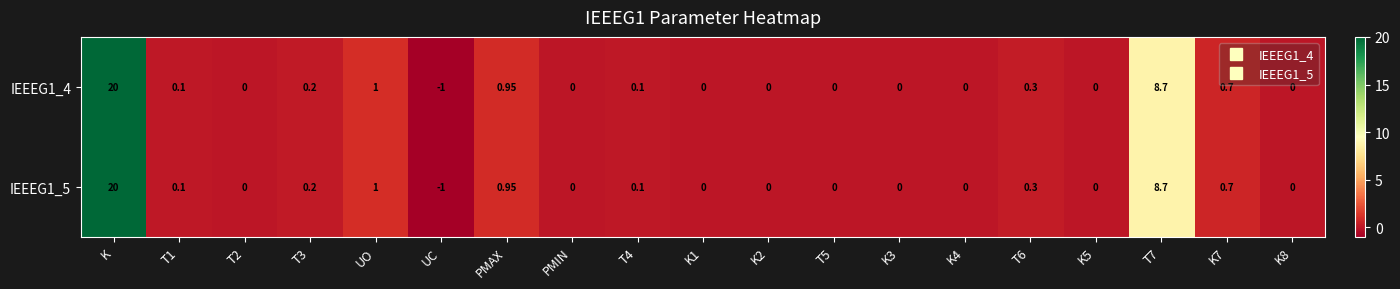

Count the number of data series in this chart.

2